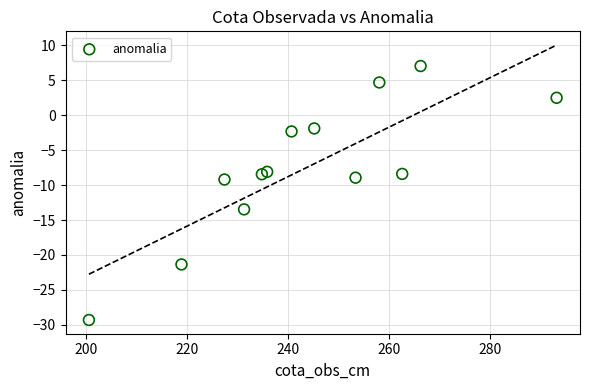

What is the range of Y values (max minus min)?

36.3